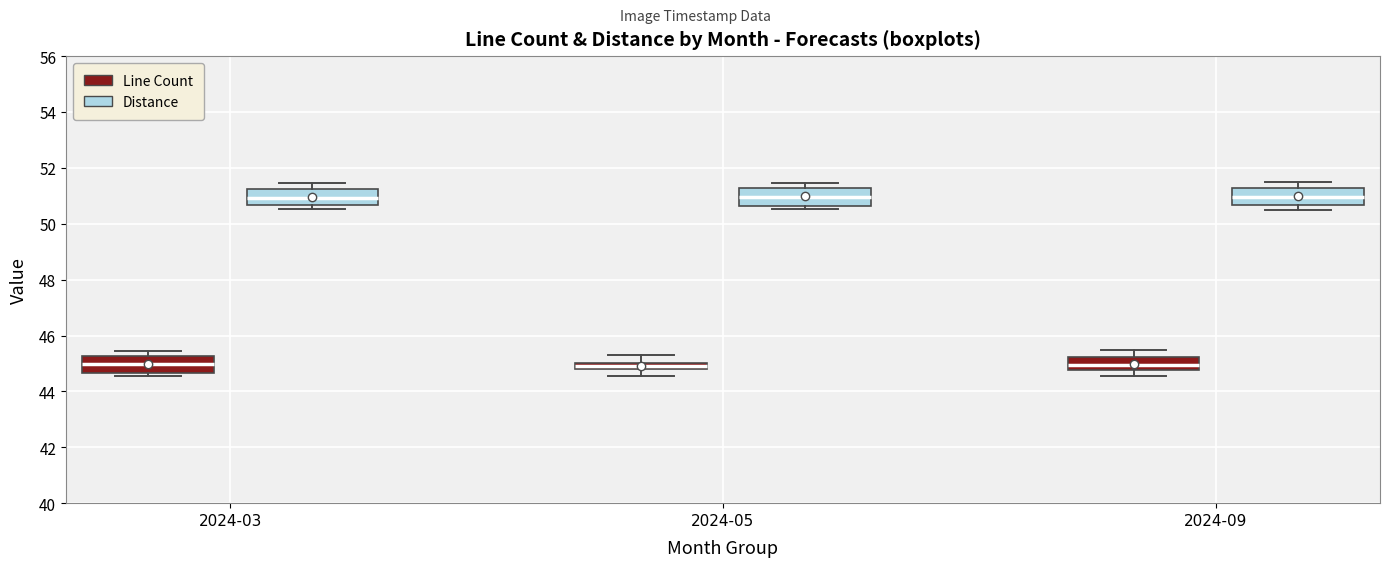

Where does the median line of the box for 2024-03 (Distance) sit on the y-axis? The values are not printed on the chart, so give them approximately, as read against the axis.

51.0